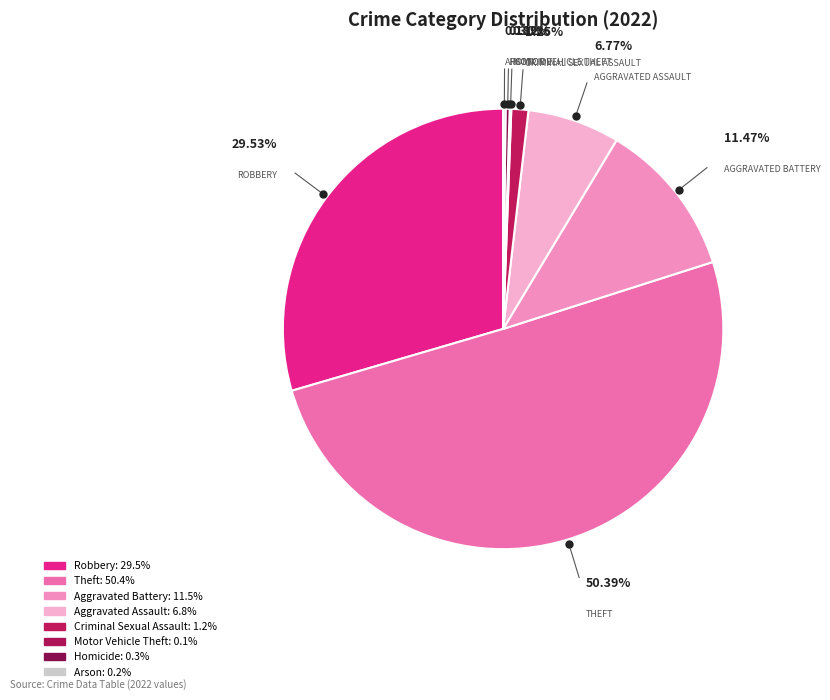

To the nearest percent, what is the average slice percentage?

12%